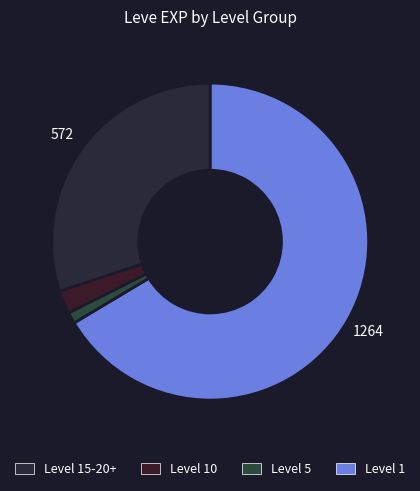

How many slices are in this pie chart?

4